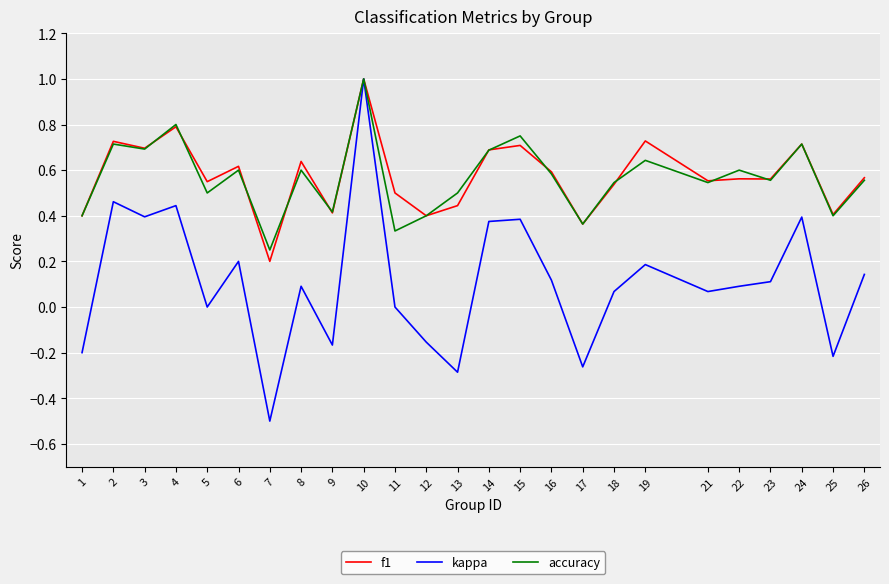

Does the chart have visible grid lines?

Yes